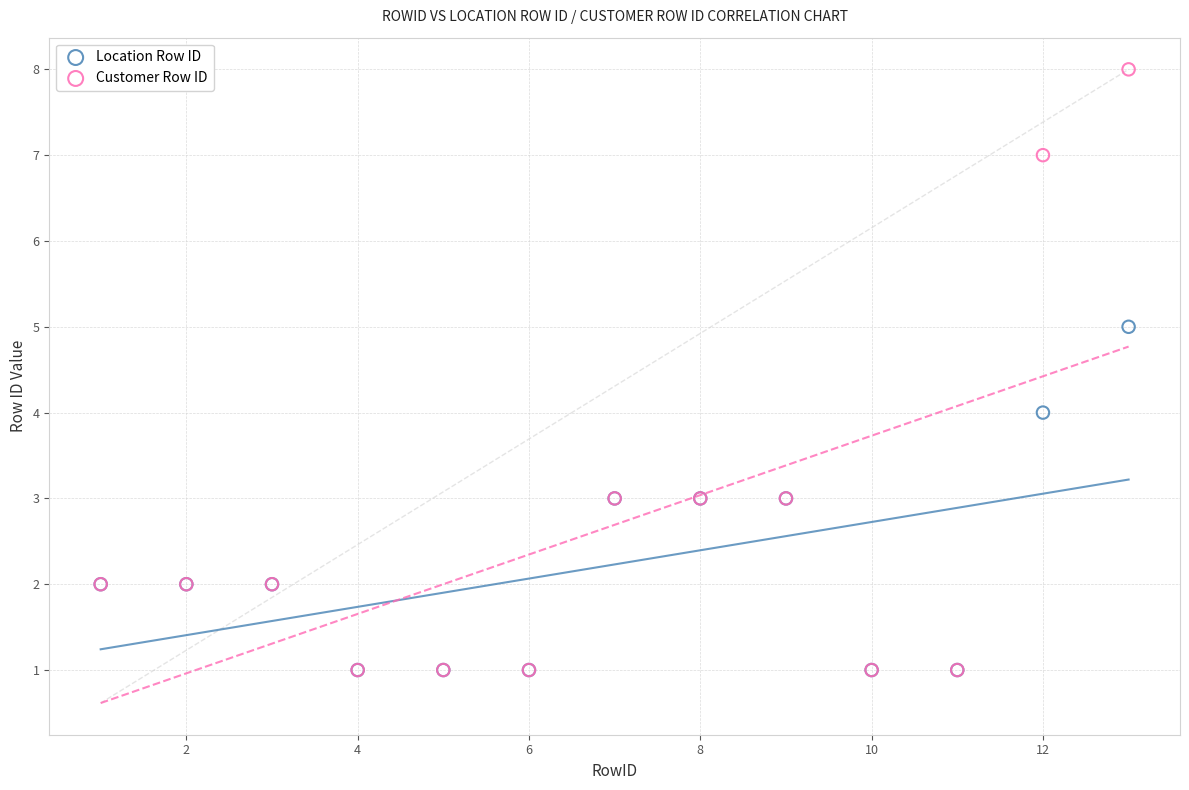

Which series has the widest spread of Y values?

Customer Row ID